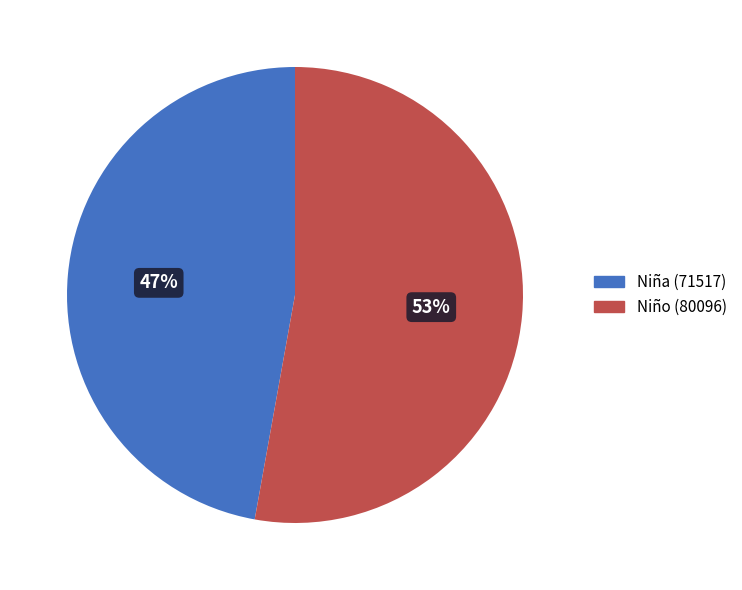

Rank the categories by value from lowest to highest.

Niña (71517), Niño (80096)